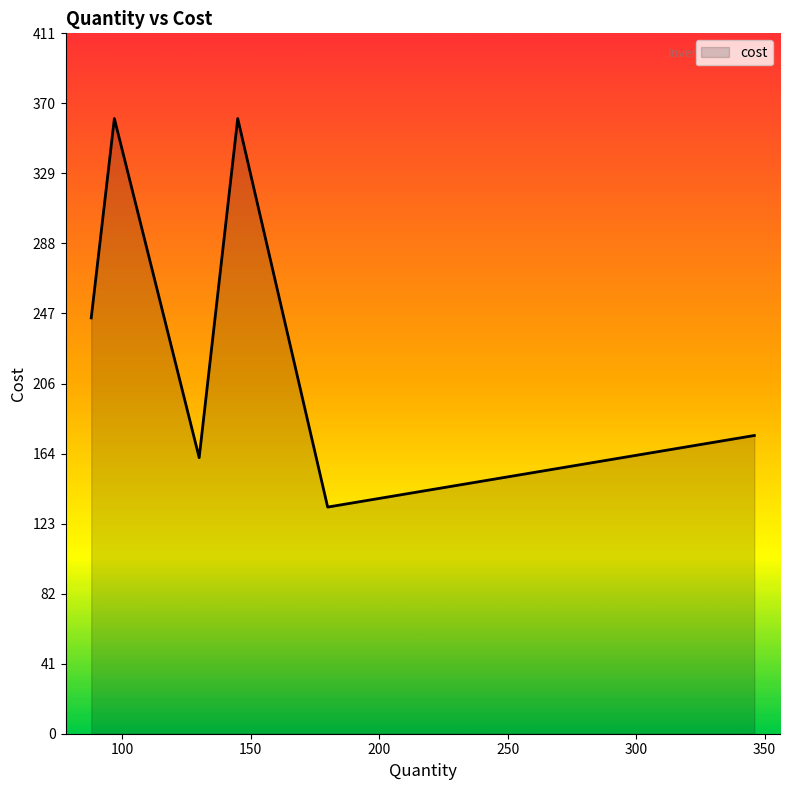

True or false: there are more than 2 points higher than both neighbors.

False